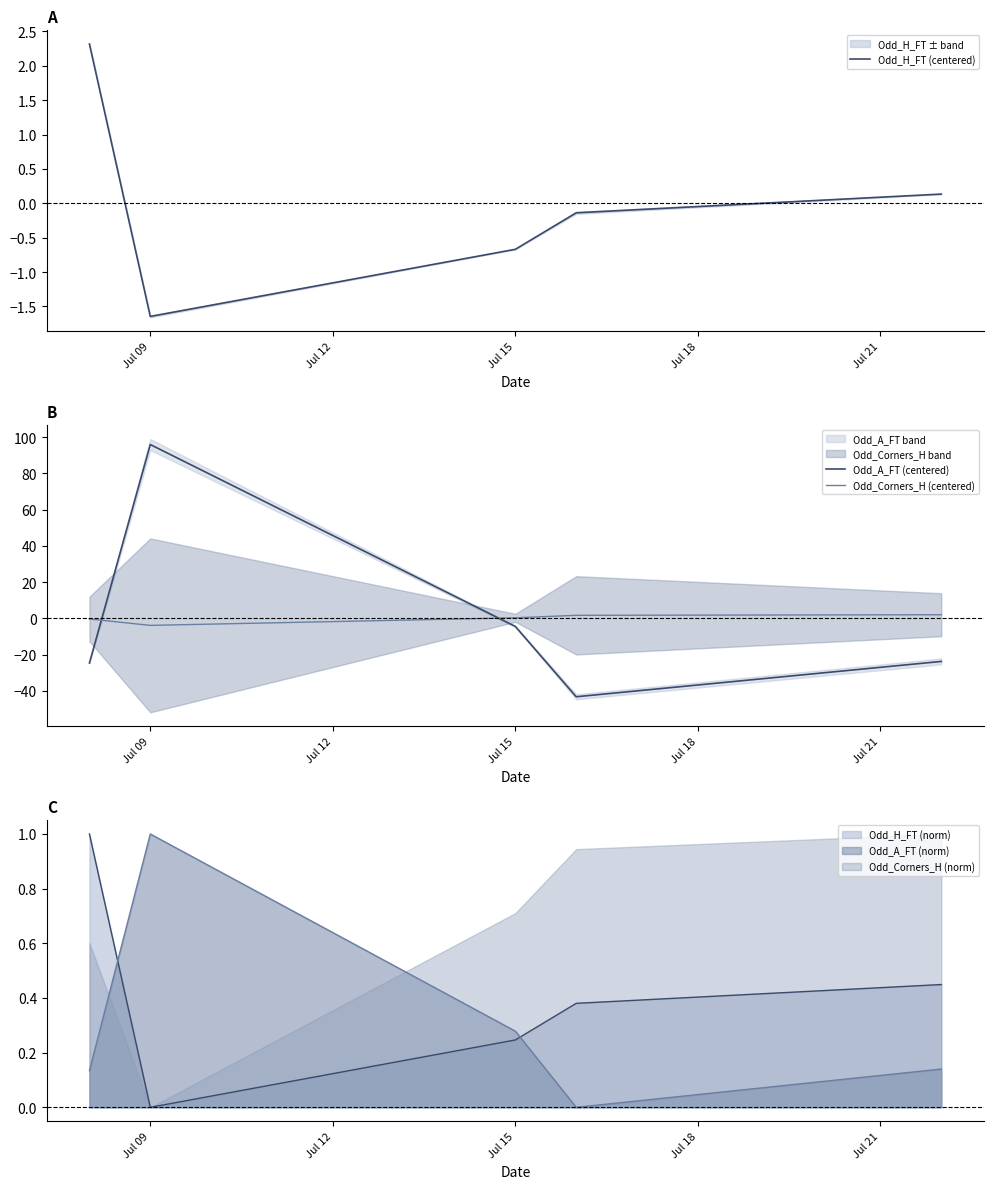

Which series has the largest range (max minus min)?

Odd_A_FT (centered)